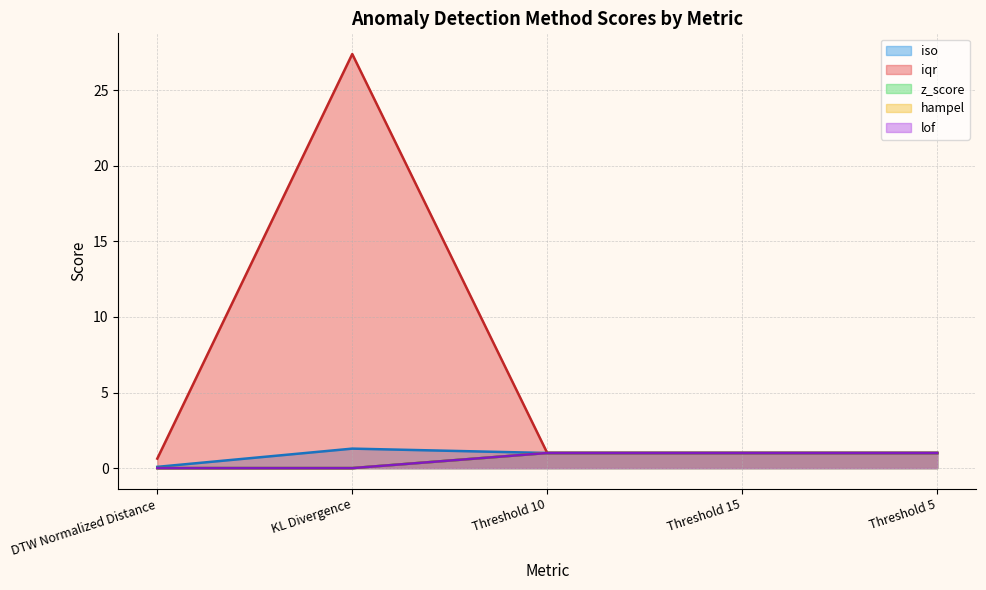

The value of iso at Threshold 15 is 1.8. True or false?

False